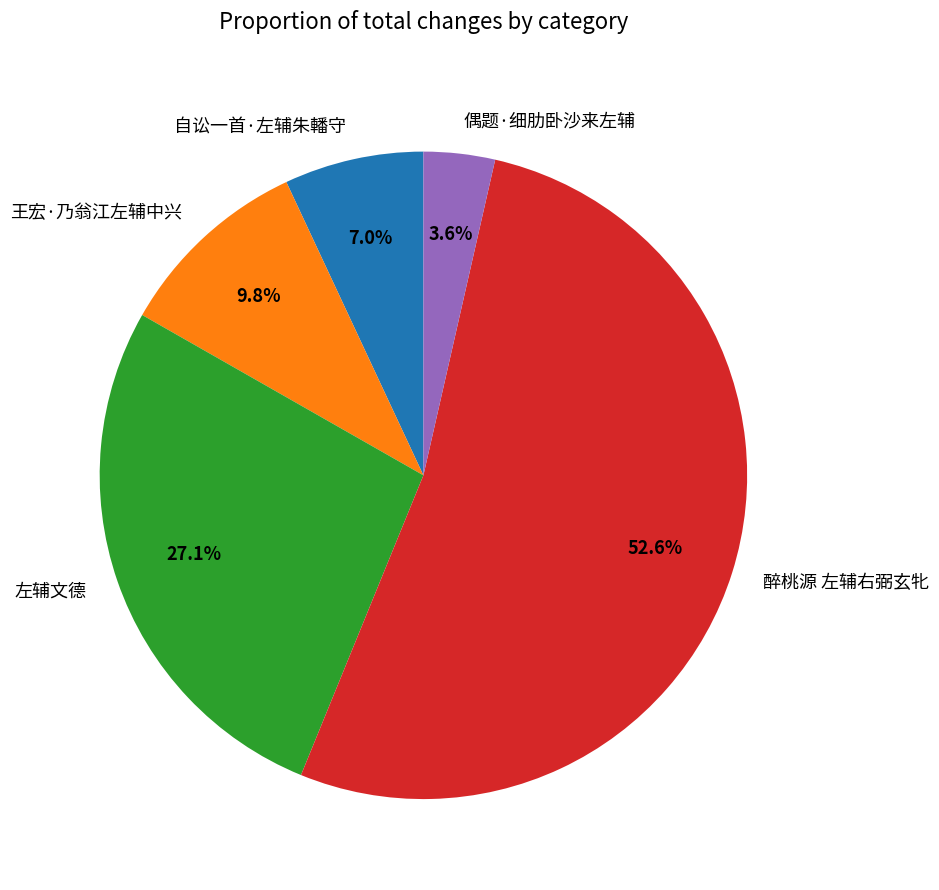

To the nearest percent, what portion does 王宏·乃翁江左辅中兴 represent?

10%